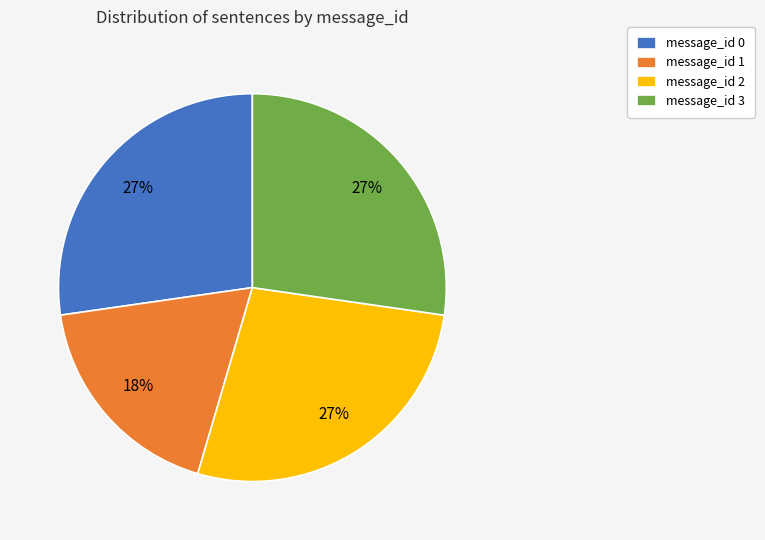

What is the smallest slice in the pie chart?

message_id 1